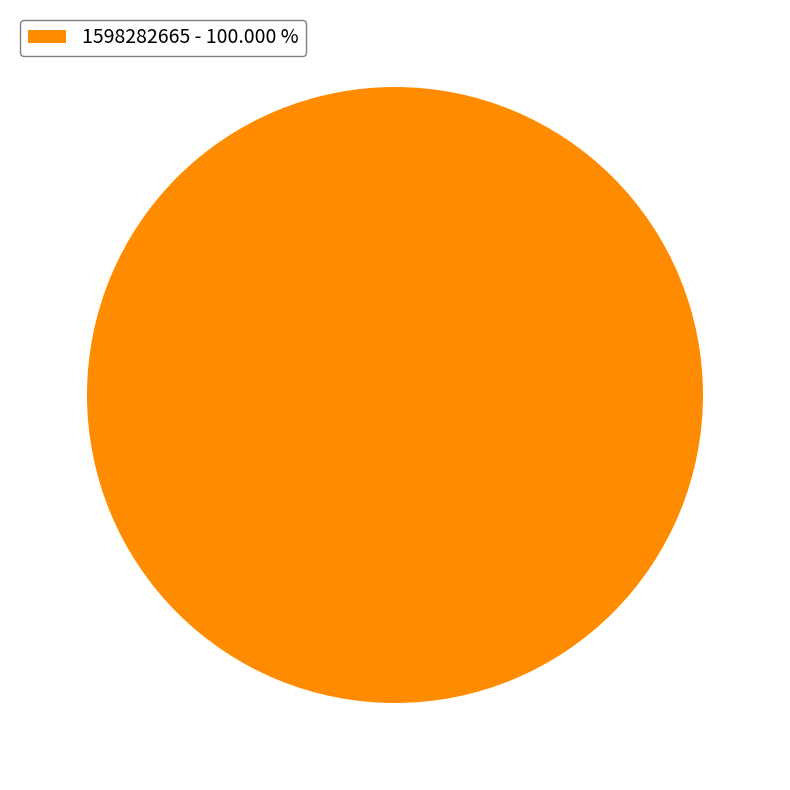

Rank the categories by value from lowest to highest.

1598282665 - 100.000 %